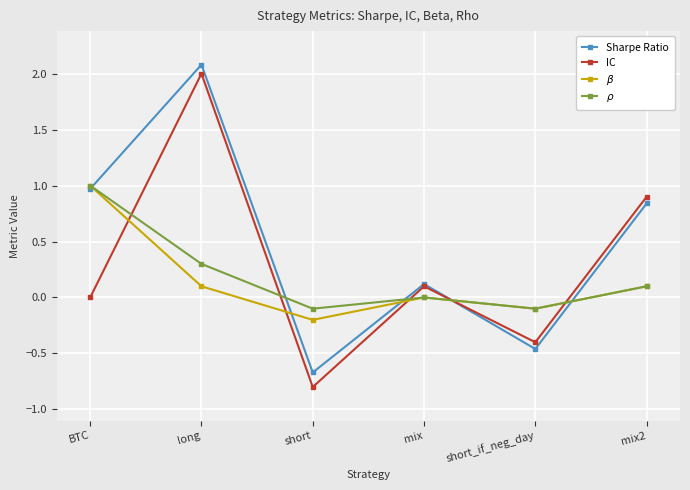

Which series has the largest total across all categories?

Sharpe Ratio